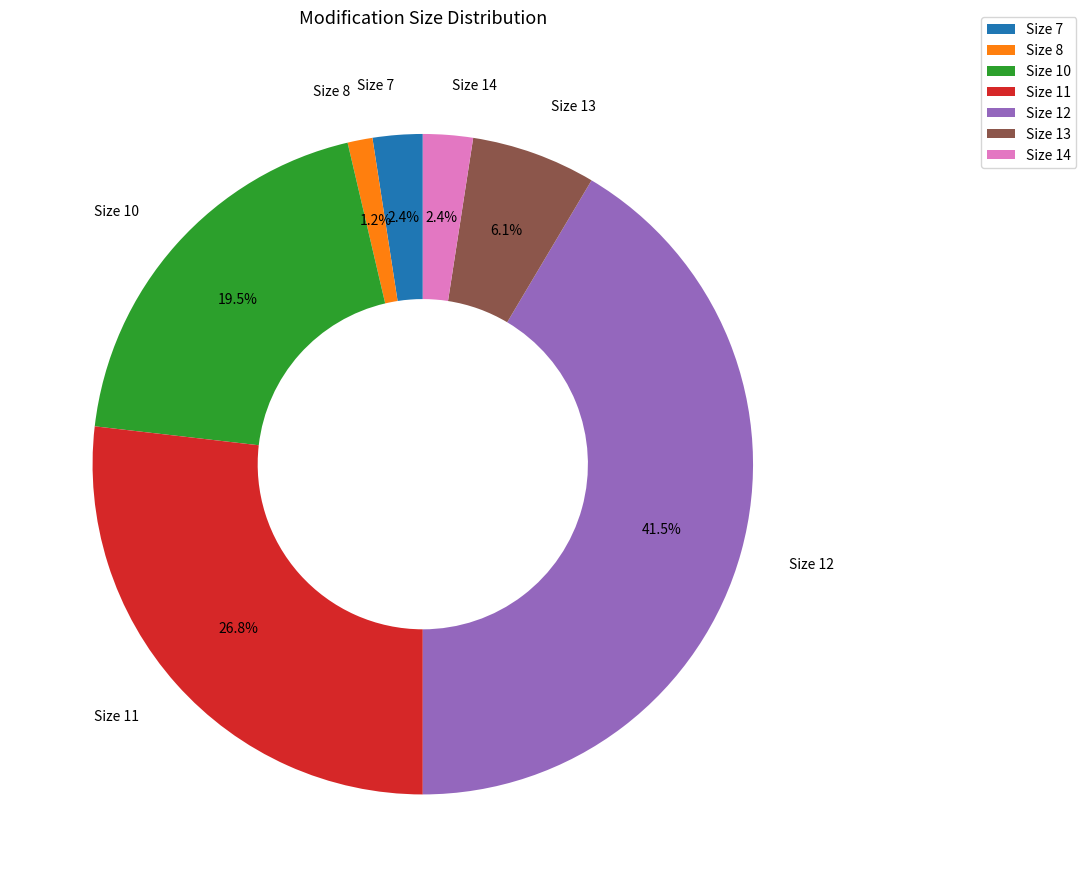

What is the smallest slice in the pie chart?

Size 8